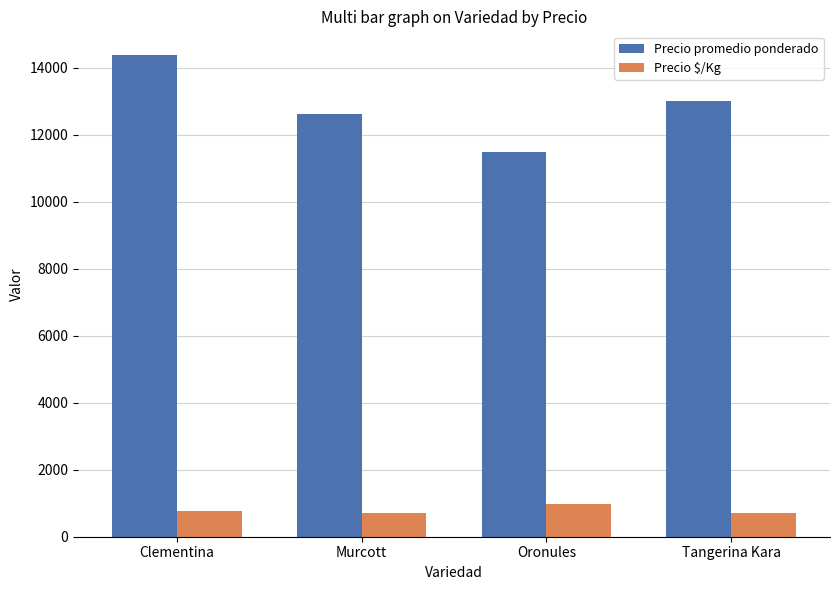

Is it true that Precio promedio ponderado equals 6612 at Oronules?

False